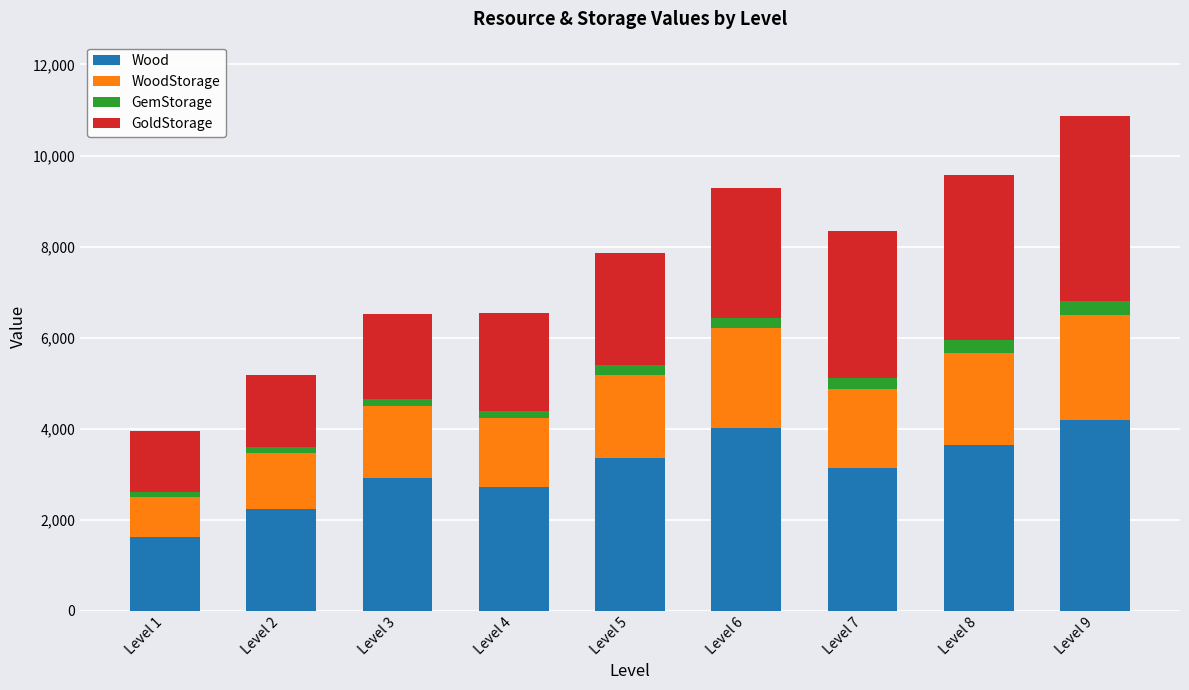

What is the average value of the Wood series?

3093